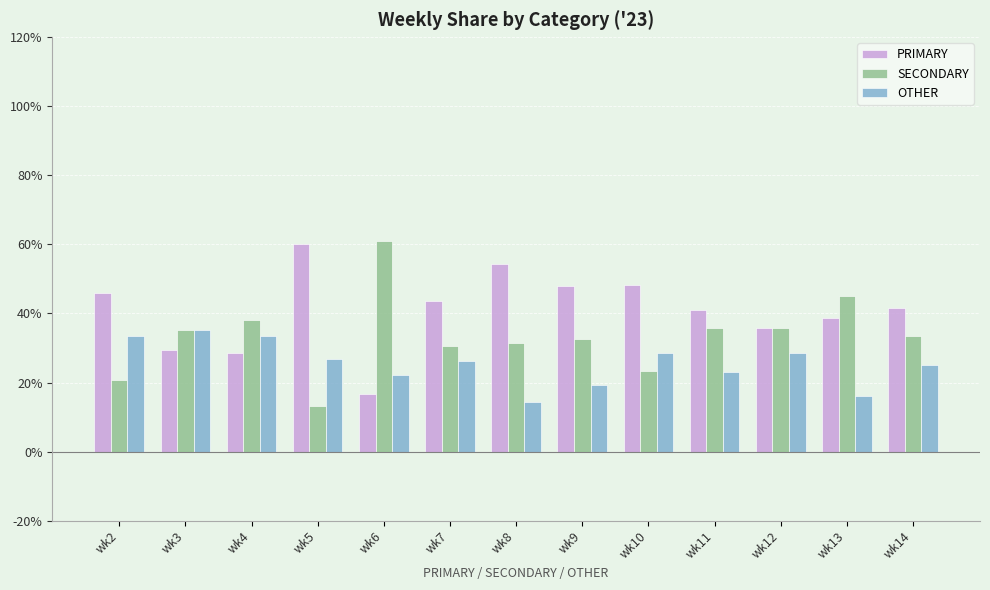

Which series has the largest total across all categories?

PRIMARY